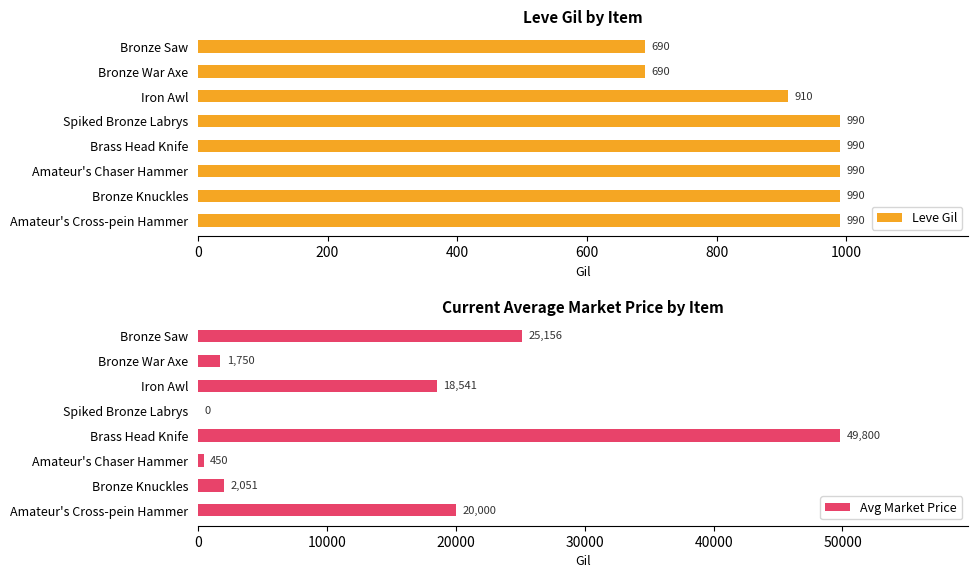

What is the sum of the Avg Market Price values at Brass Head Knife and Bronze Saw?

74956